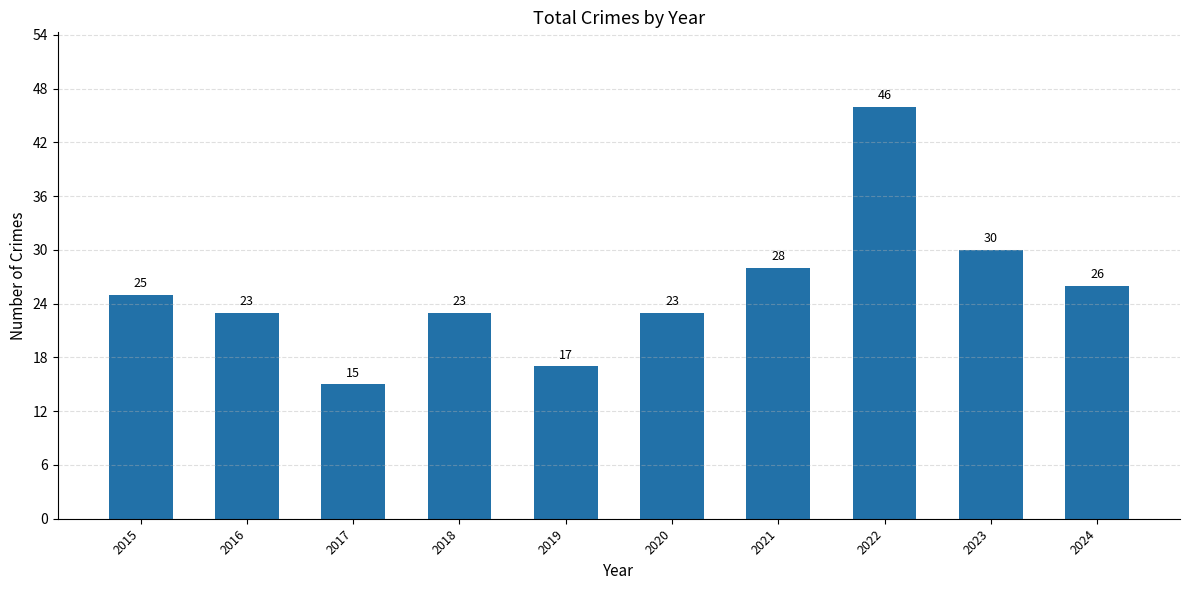

The chart shows a value of 15 at 2017. True or false?

True